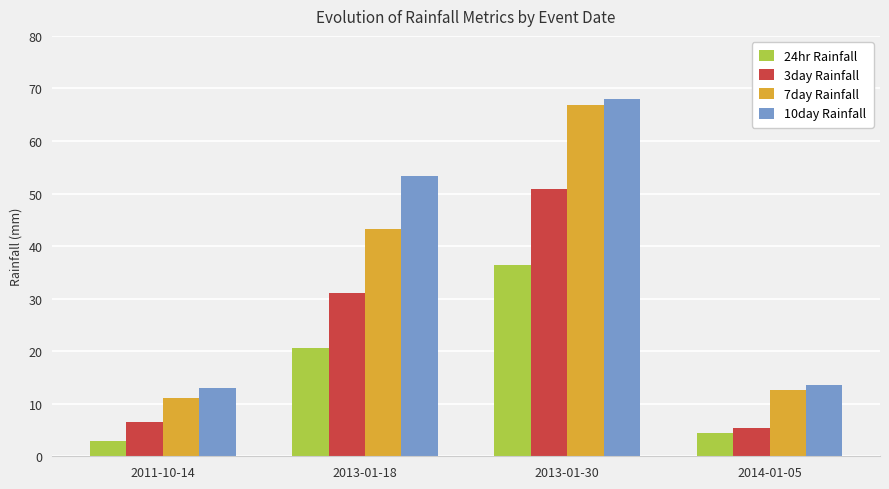

What are all the series names shown in the legend?

24hr Rainfall, 3day Rainfall, 7day Rainfall, 10day Rainfall